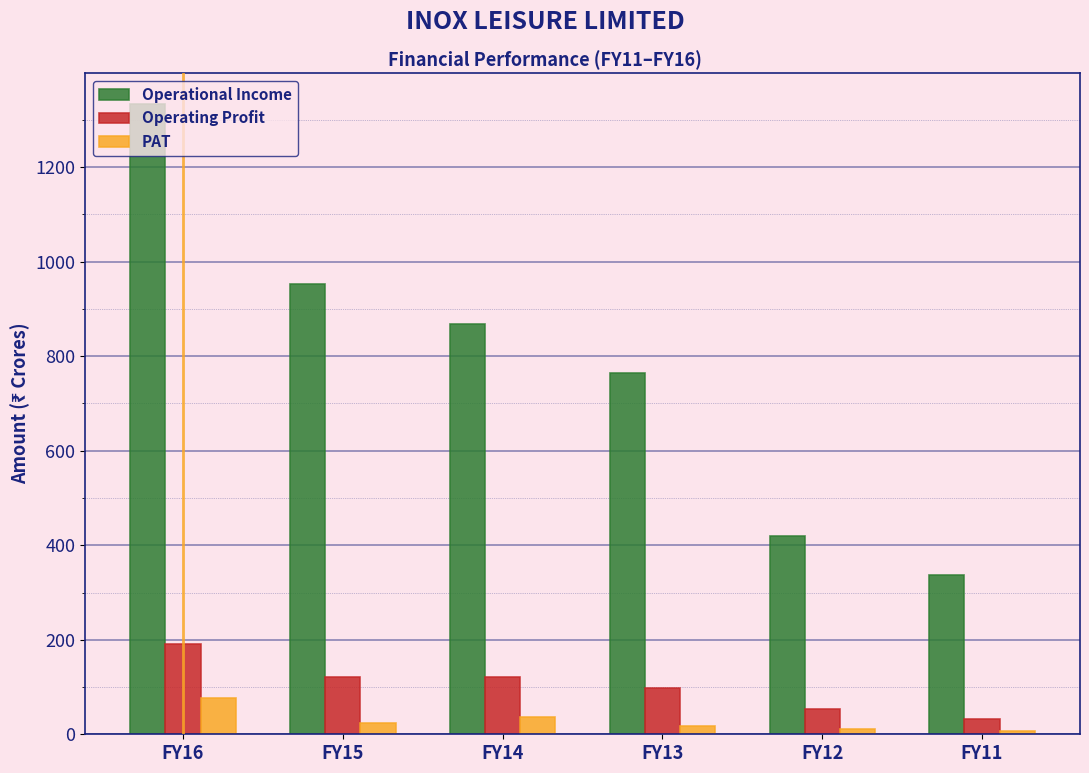

What is the spread (max minus min) of values at FY16?

1255.0